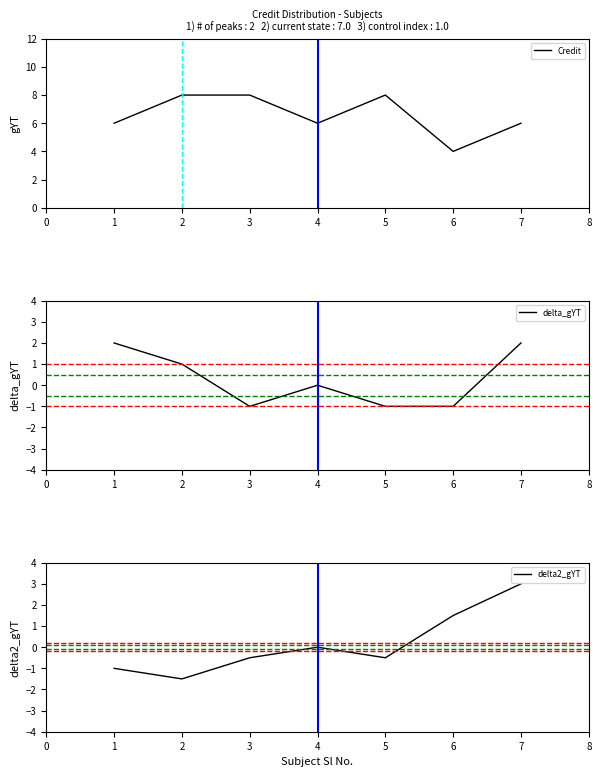

What are all the series names shown in the legend?

Credit, delta_gYT, delta2_gYT